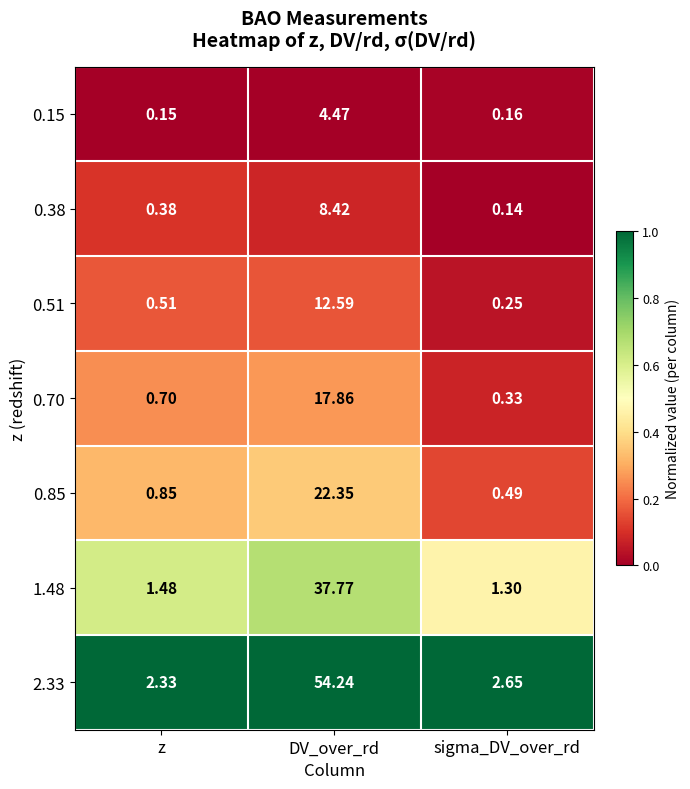

At which category is the sum across all series the highest?

DV_over_rd